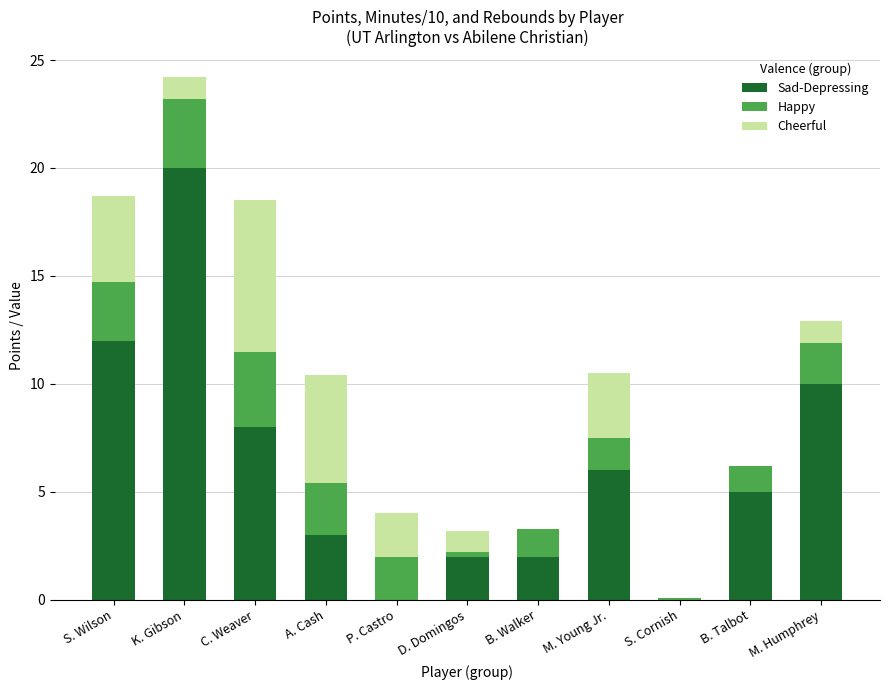

At which category is the sum across all series the highest?

K. Gibson